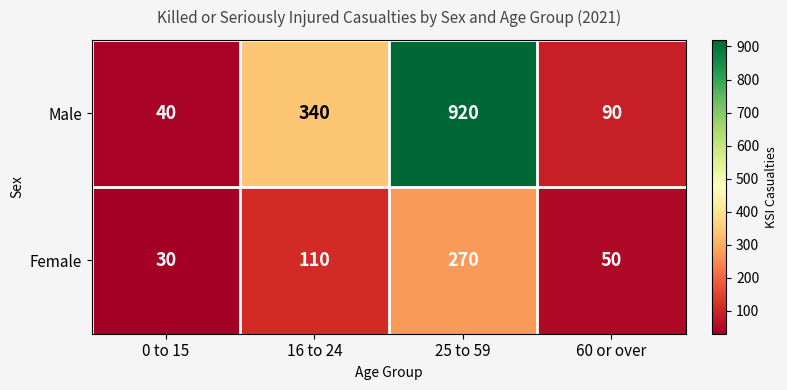

Reading left to right, transcribe all the data shown in this chart.

Male: 40	340	920	90
Female: 30	110	270	50